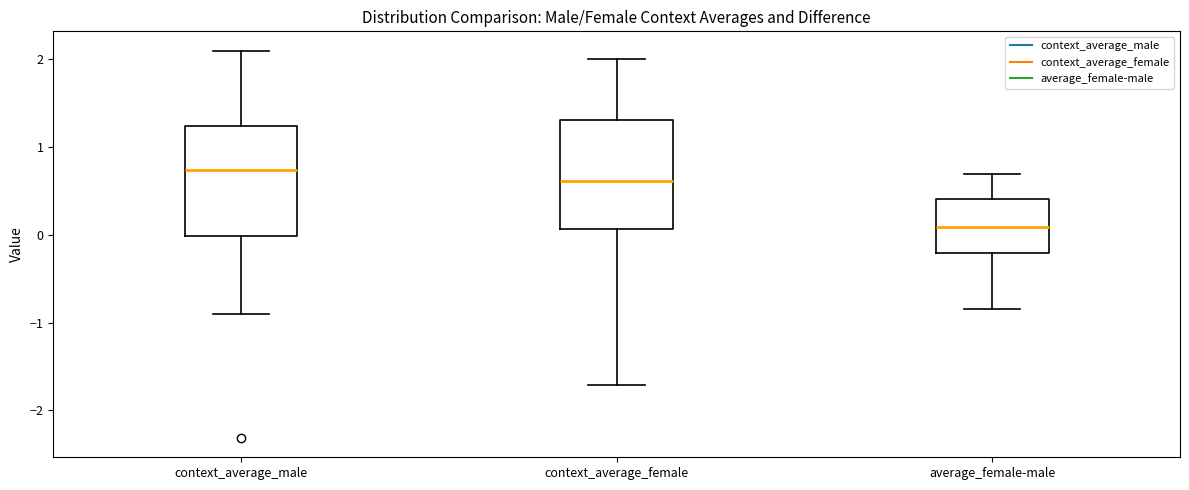

Which box has the lowest median line?

average_female-male